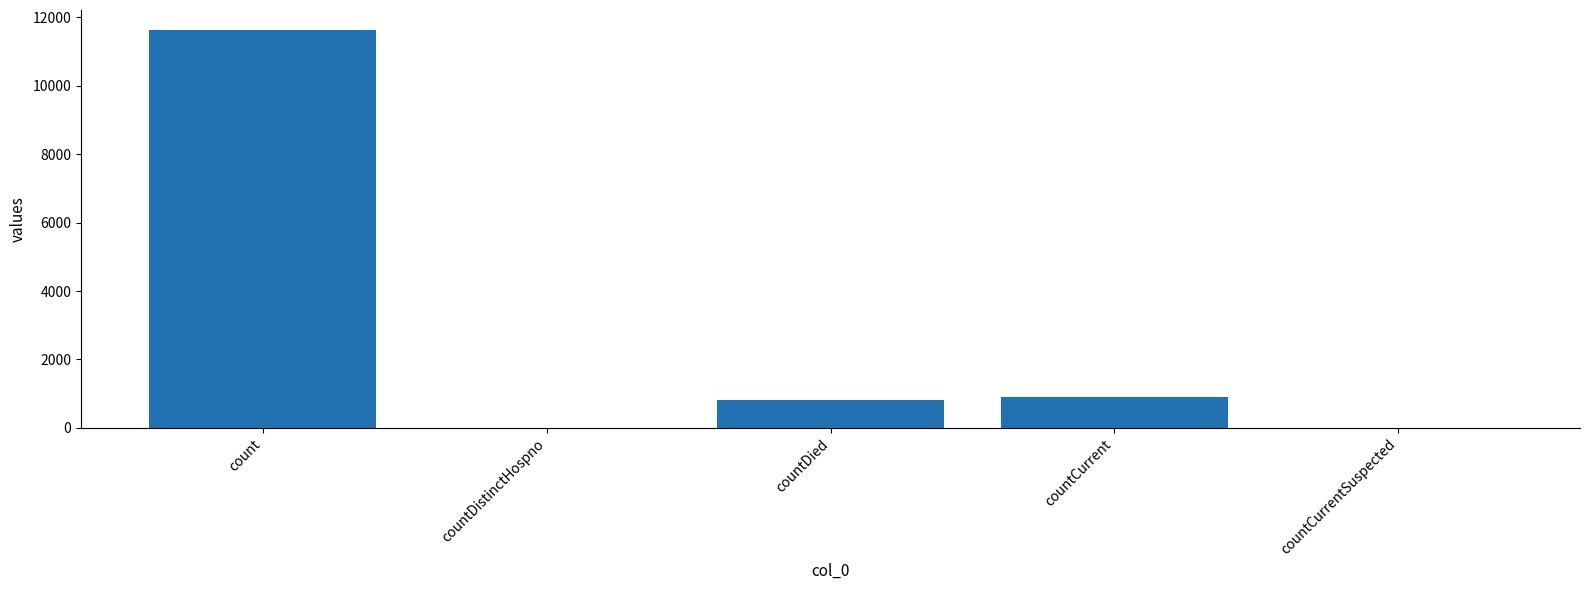

The chart shows a value of -7588 at countCurrentSuspected. True or false?

False